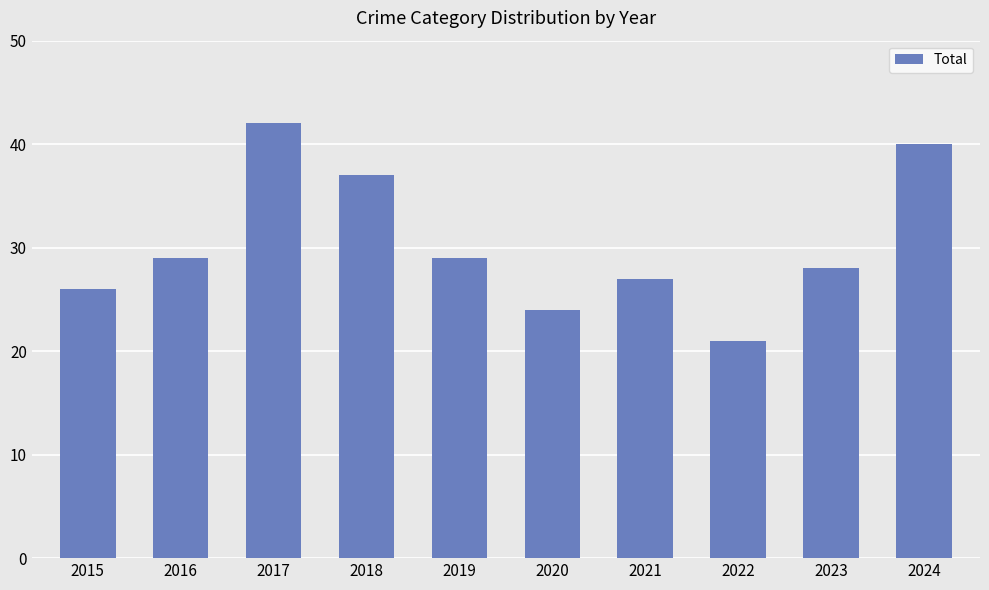

How many bars are there in total?

10